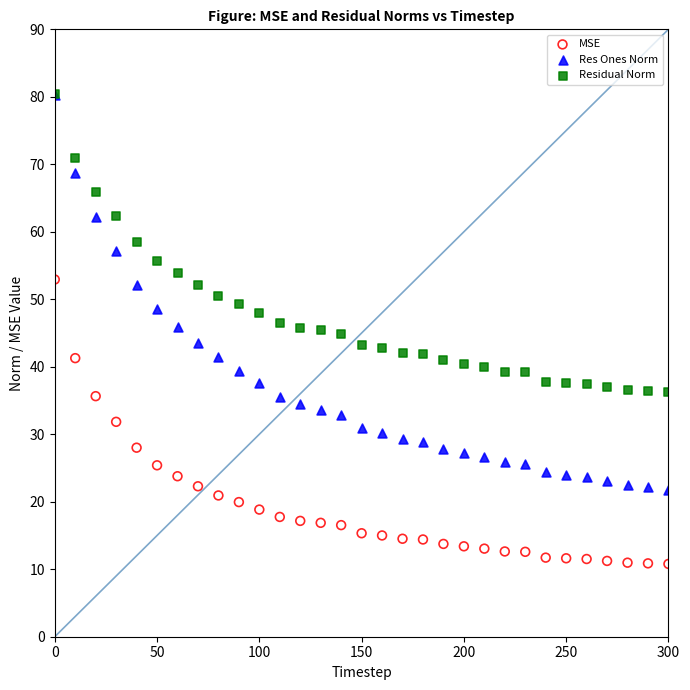

What are all the series names shown in the legend?

MSE, Res Ones Norm, Residual Norm